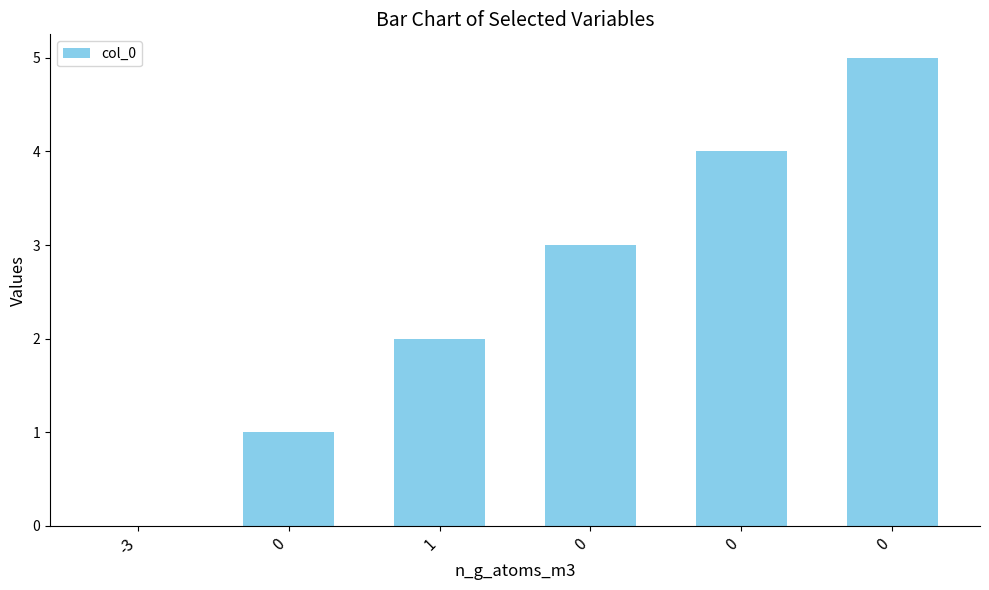

How many positive values are there?

5